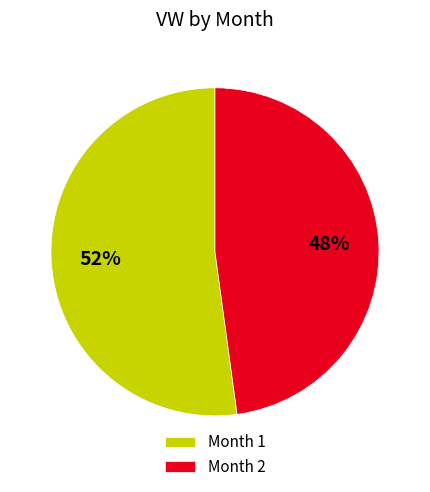

Between Month 2 and Month 1, which is larger?

Month 1